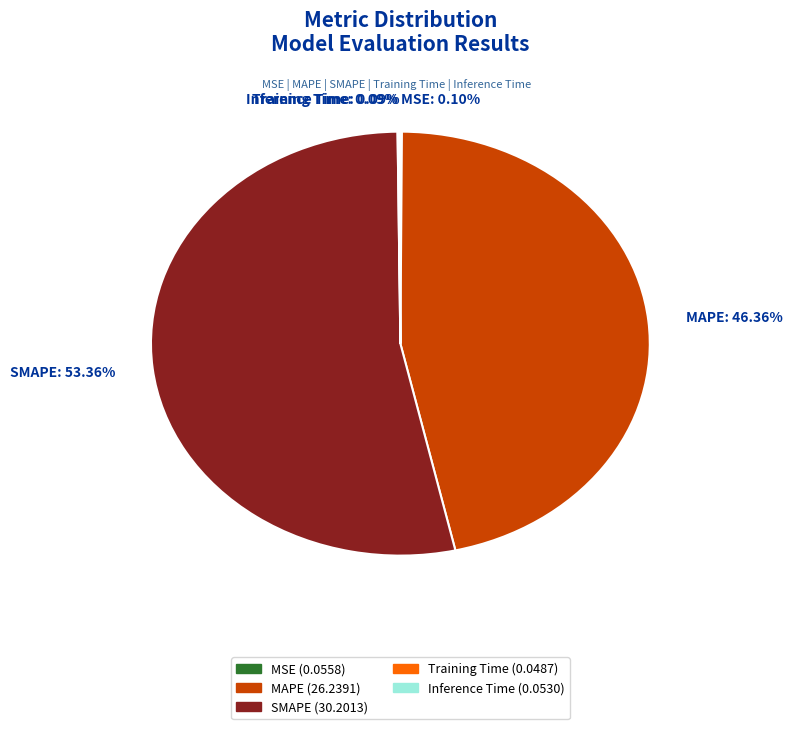

What is the largest slice in the pie chart?

SMAPE